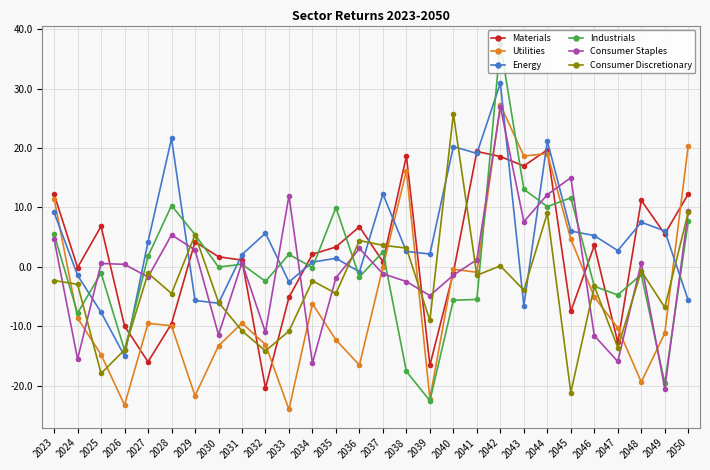

Which series has the widest spread of values?

Industrials